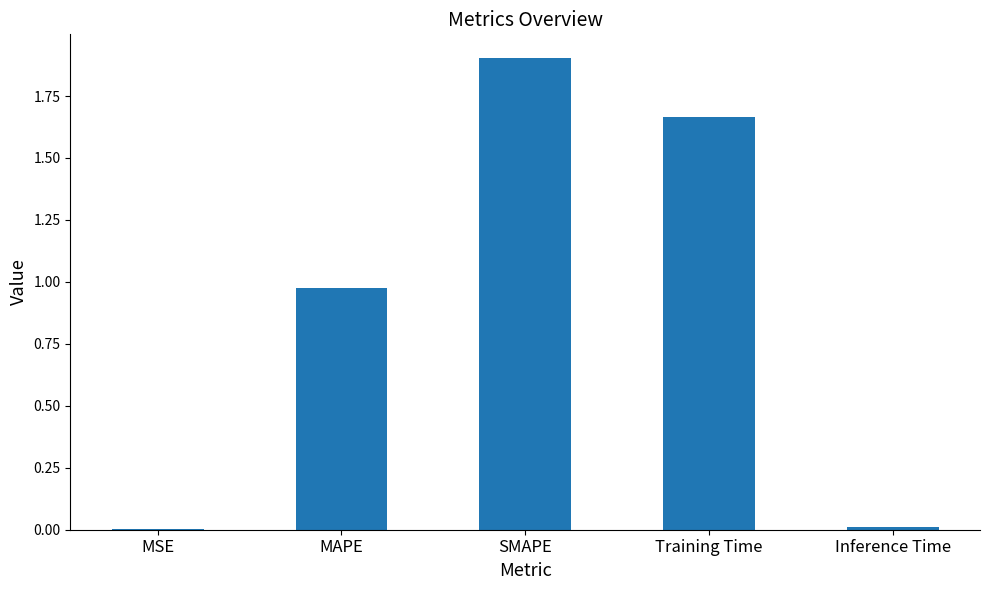

Which has a higher value, MAPE or SMAPE?

SMAPE